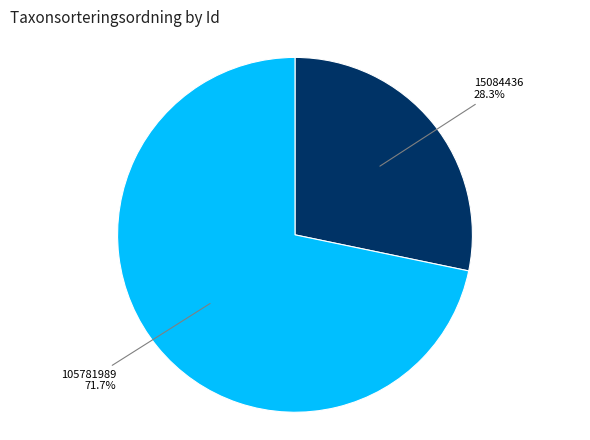

Is there any slice that represents more than half of the pie?

Yes